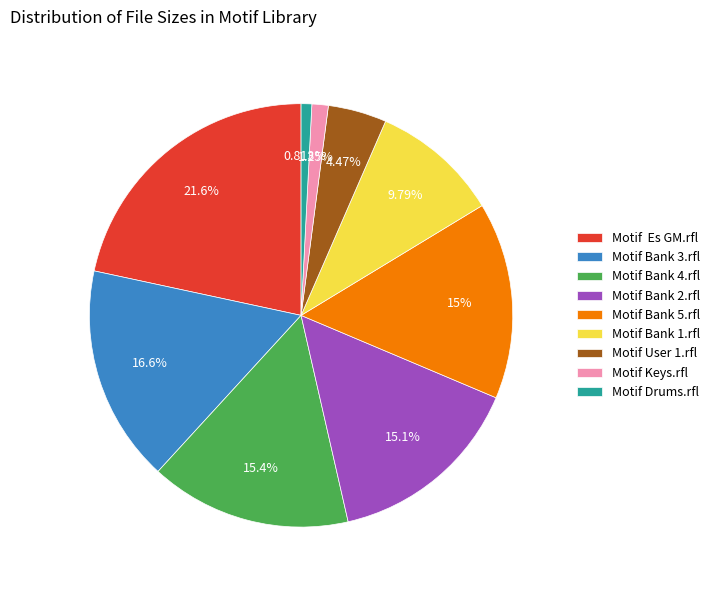

Approximately how many times larger is the value at Motif User 1.rfl compared to Motif Bank 4.rfl?

0.3